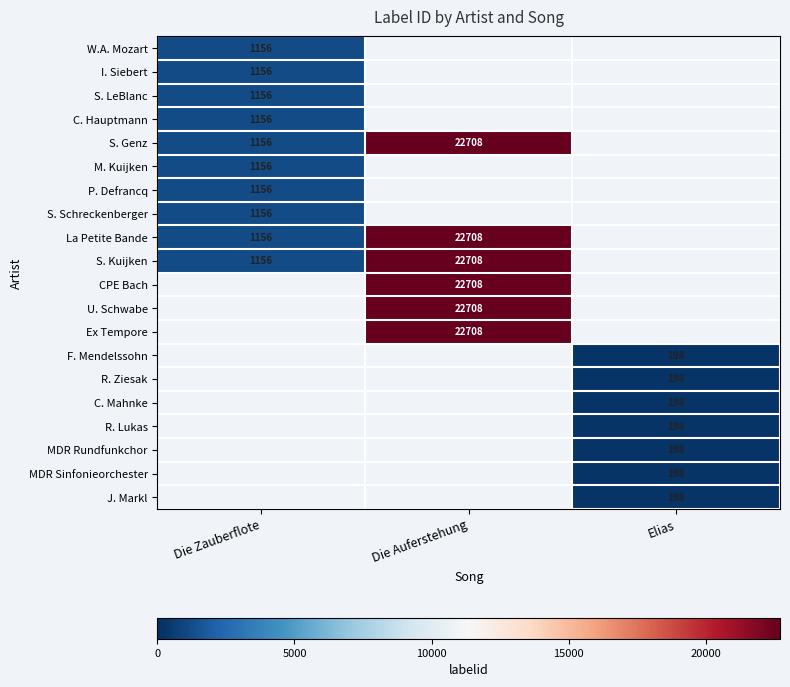

What is the difference between the La Petite Bande values at Die Zauberflote and Die Auferstehung?

21552